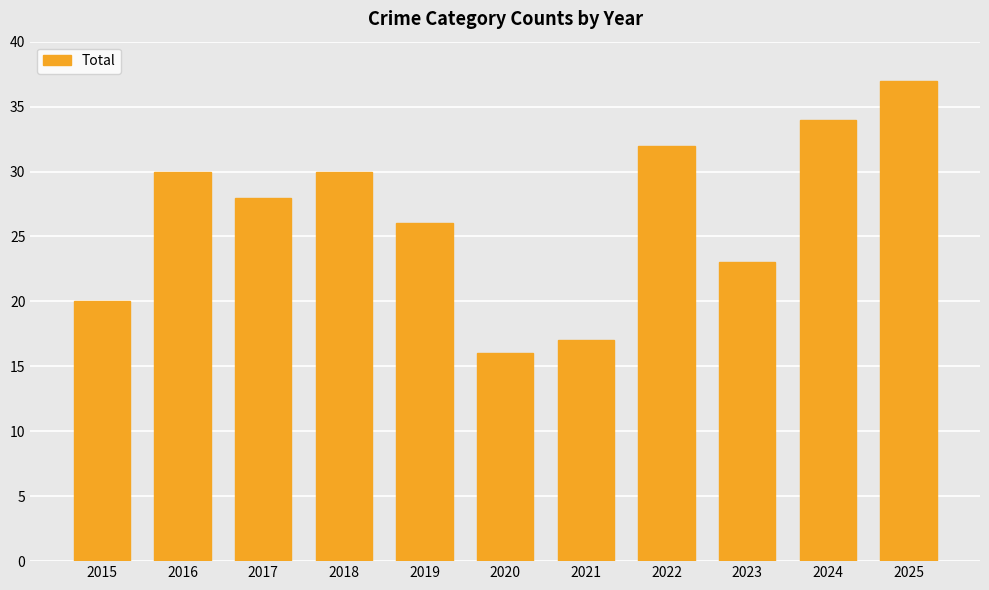

What is the change in value from 2015 to 2016?

+10